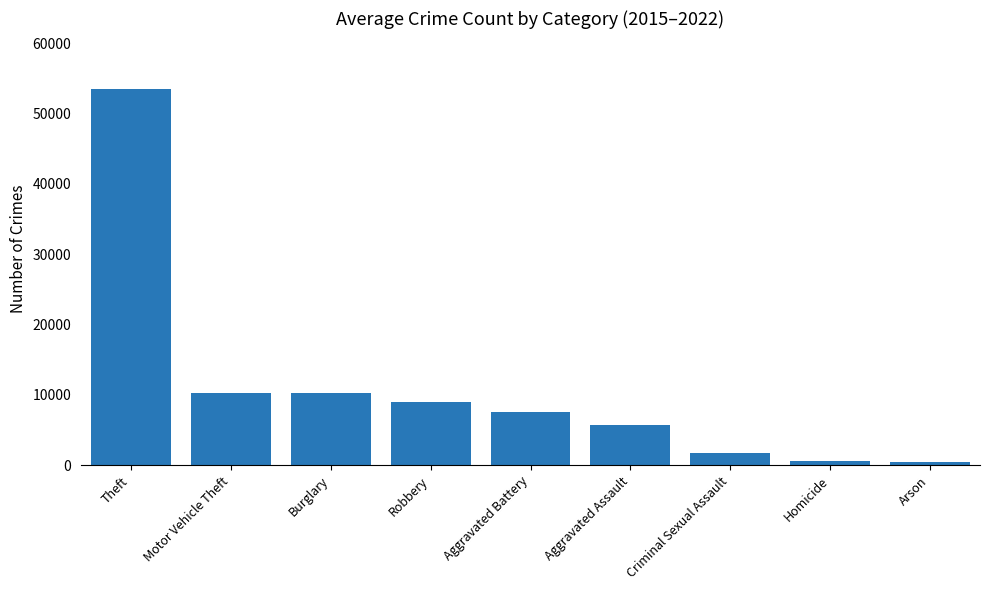

Does the chart contain any negative values?

No